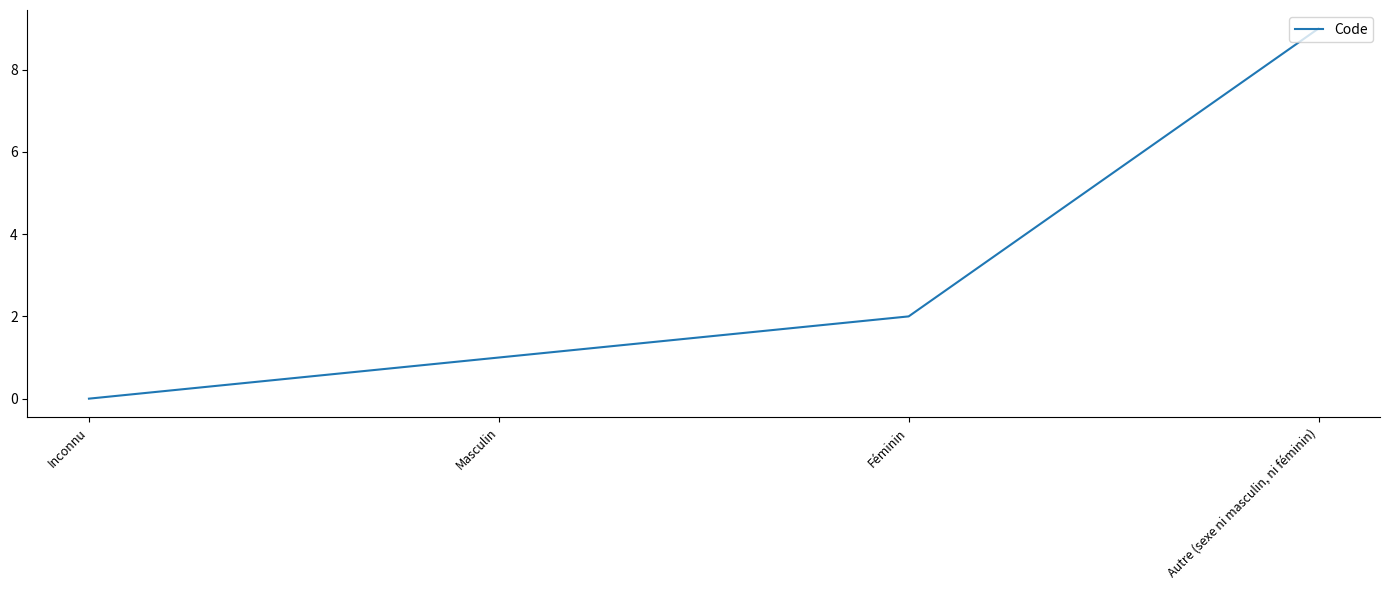

What is the sum of all values?

12